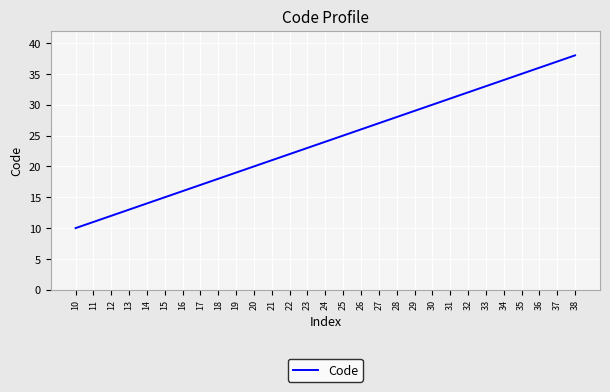

What is the difference between the values at 22 and 34?

12